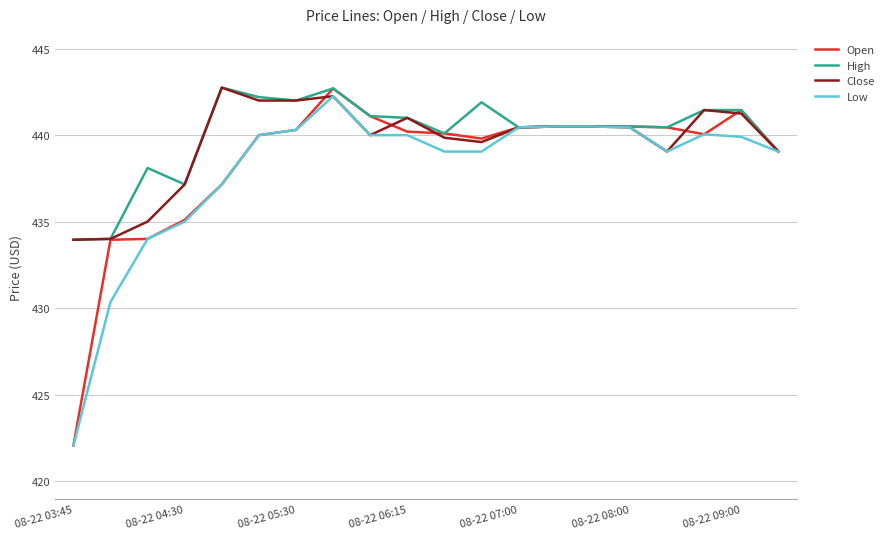

What is the minimum value for Open?

422.0